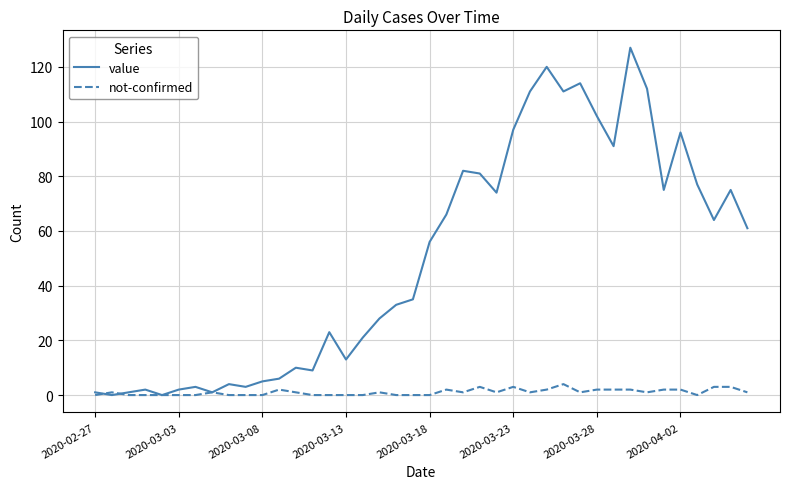

Which series has the largest total across all categories?

value